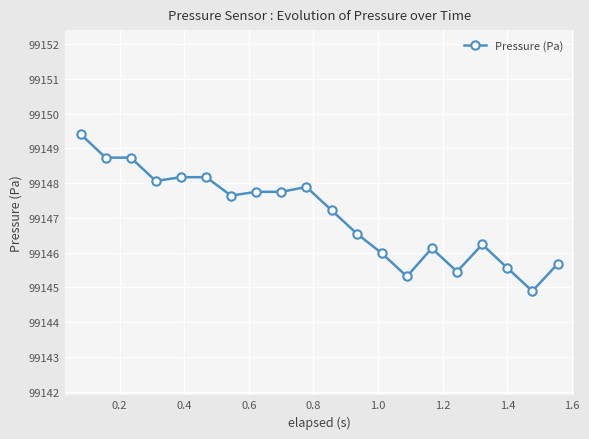

What is the difference between the second highest and second lowest values?

3.4